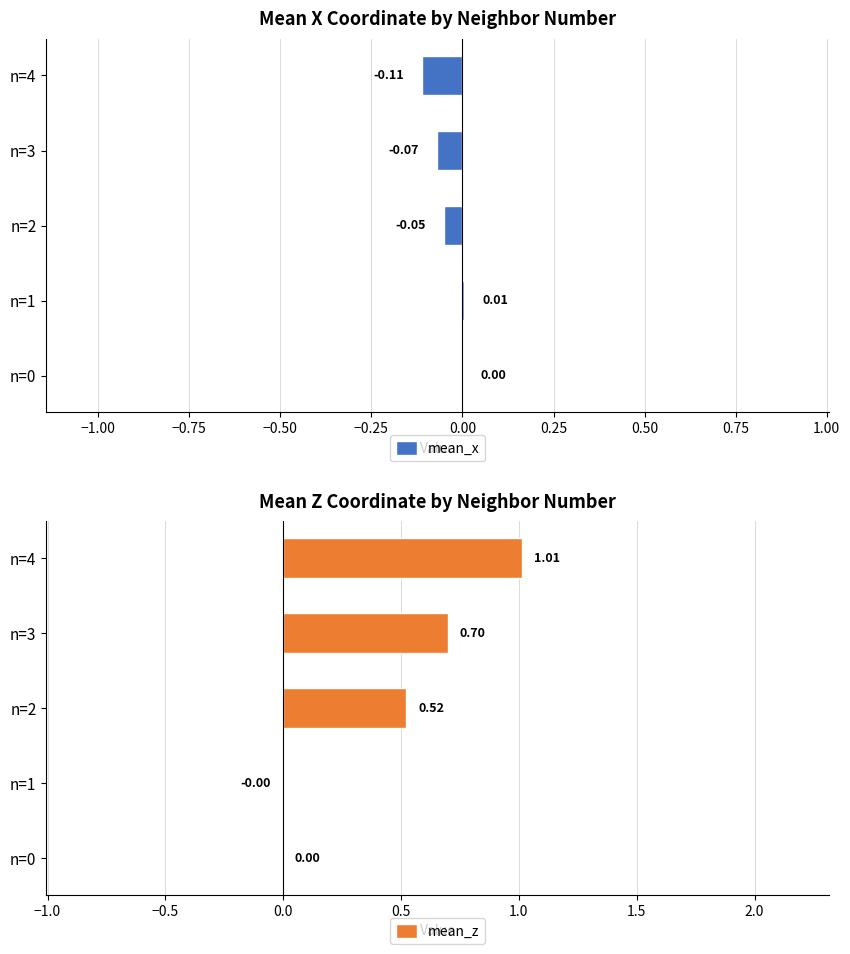

Is it true that mean_z equals 0.0 at n=0?

True